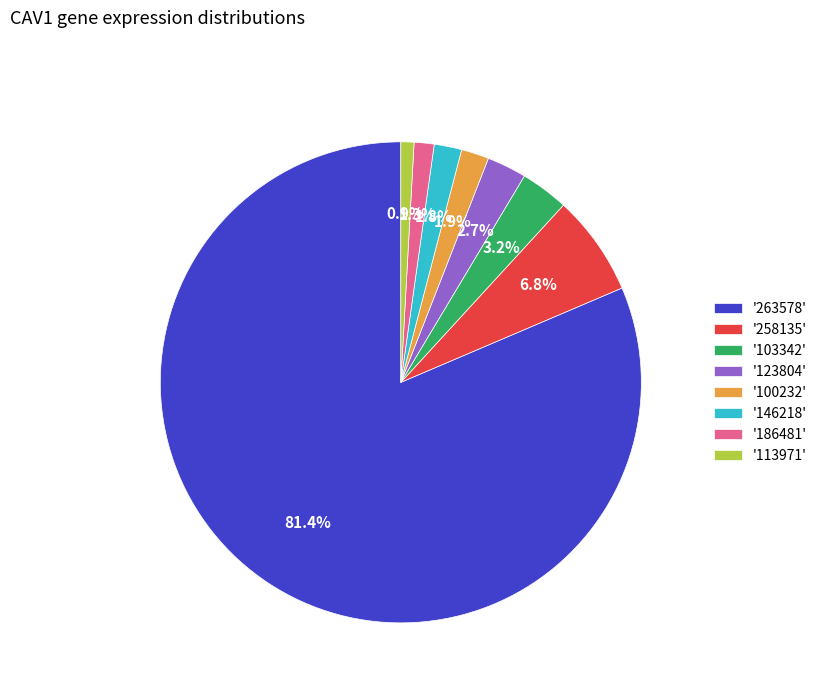

What is the majority slice?

'263578'